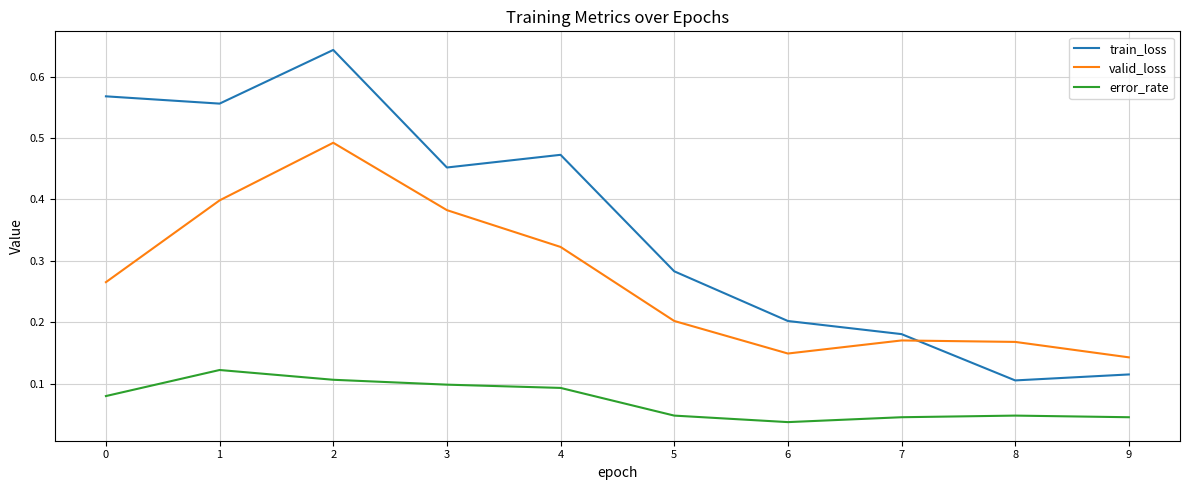

List the series in order of their peak value, highest first.

train_loss, valid_loss, error_rate